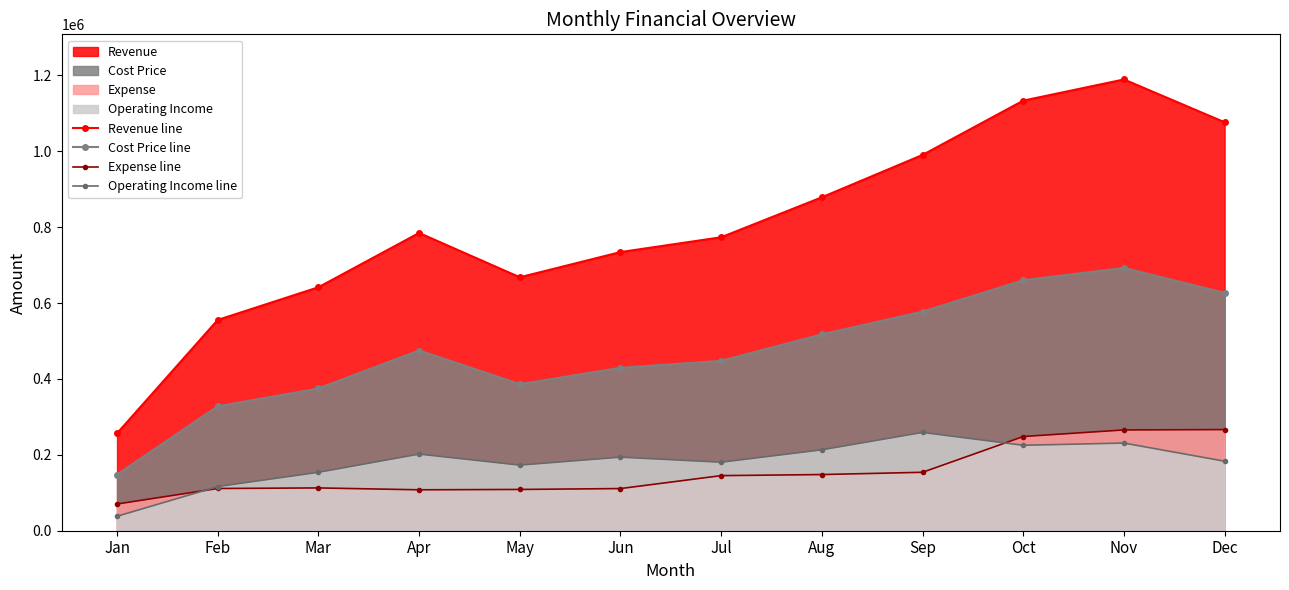

True or false: Operating Income line has a value of 183169.3 at Dec.

True